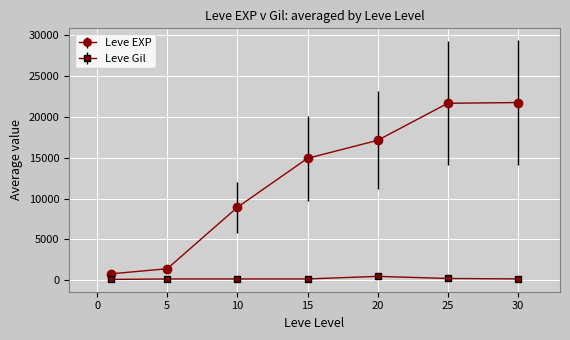

True or false: Leve Gil and Leve EXP intersect in this chart.

False